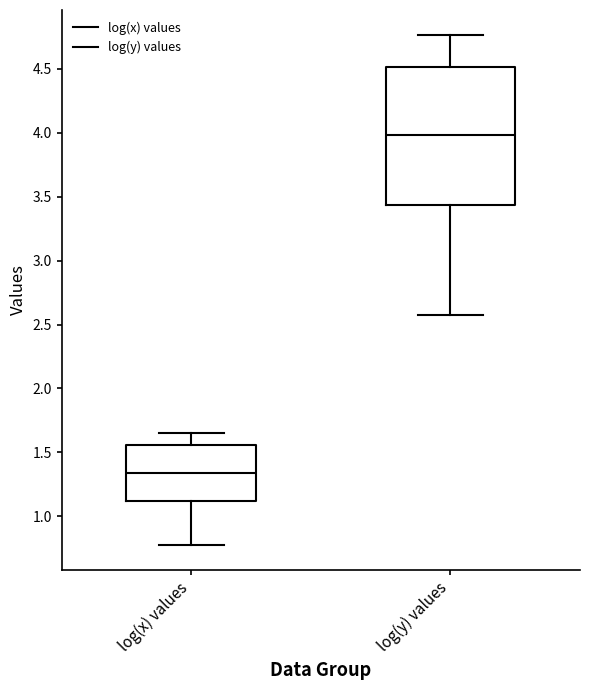

Which box has the highest median line?

log(y) values